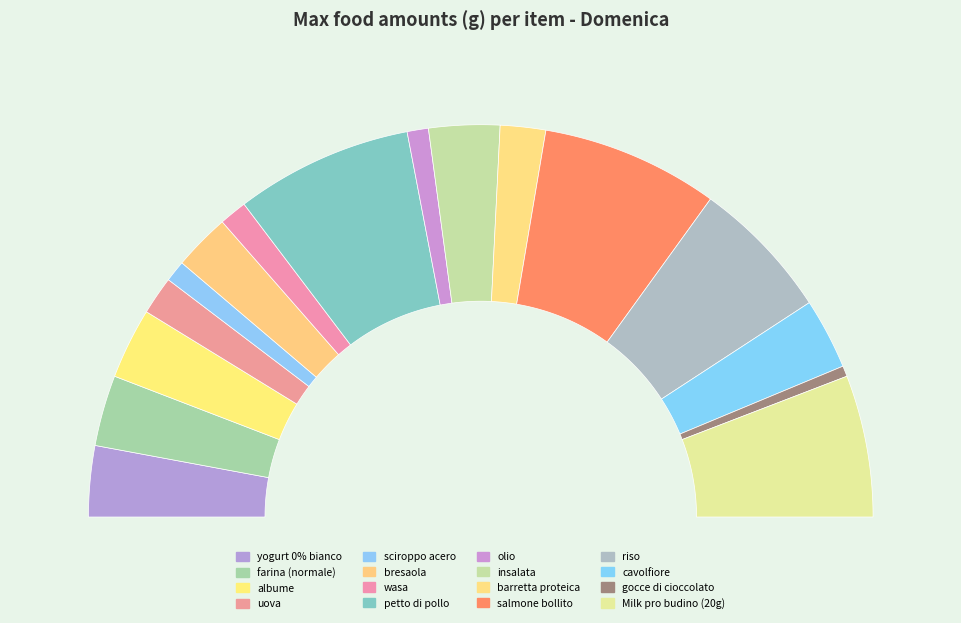

Is there a majority slice in this chart?

No